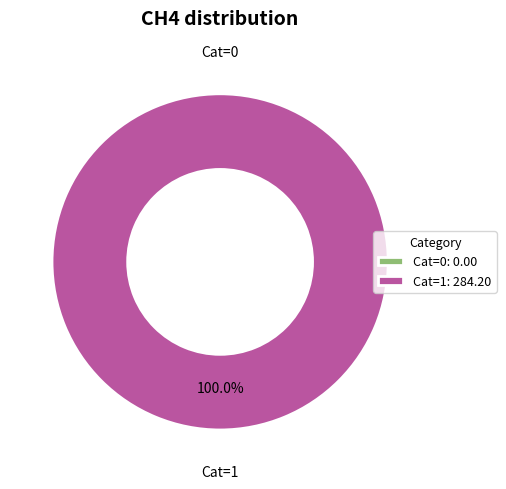

What is the total percentage of 0 and 1?

100.0%